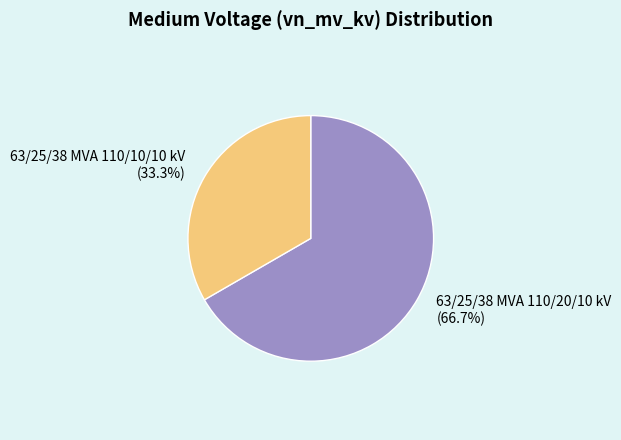

The 63/25/38 MVA 110/20/10 kV slice represents 67% of the pie. True or false?

True